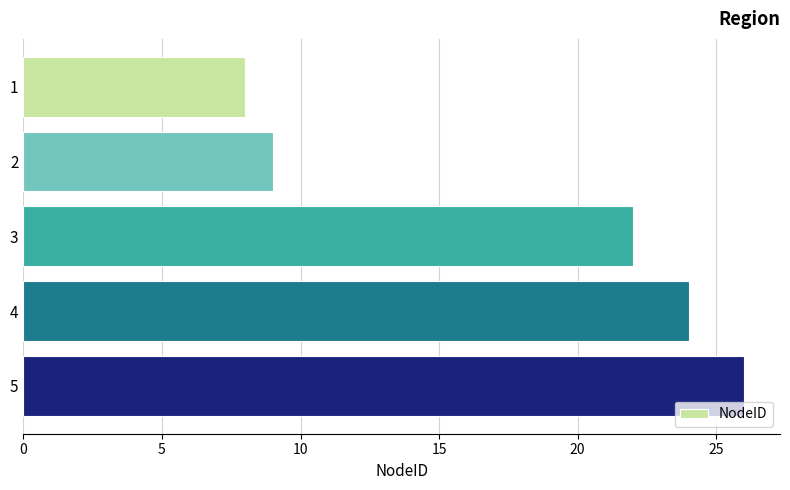

Read the value at 5.

26